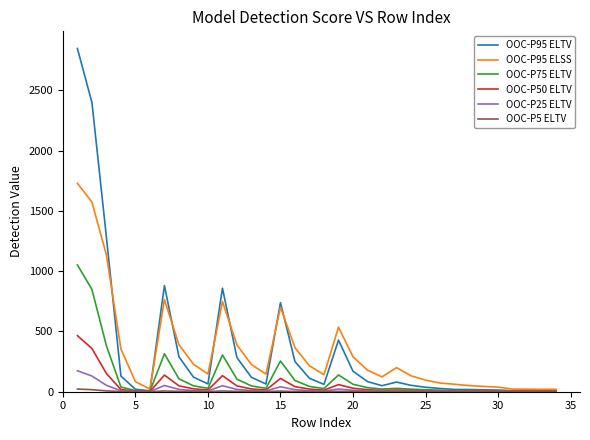

What is the maximum value shown in the chart?

2847.1